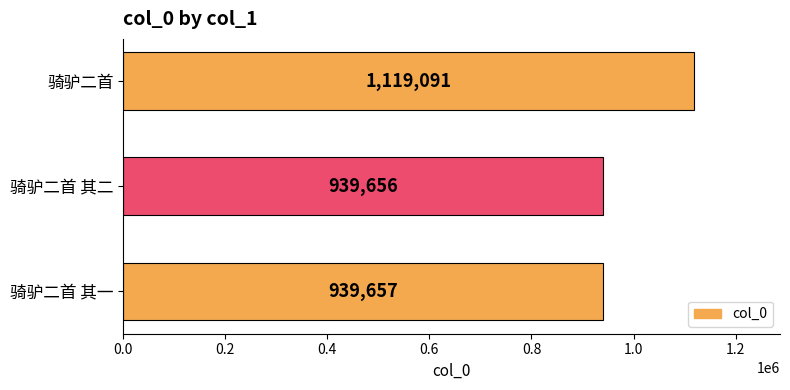

How many bars are there in total?

3